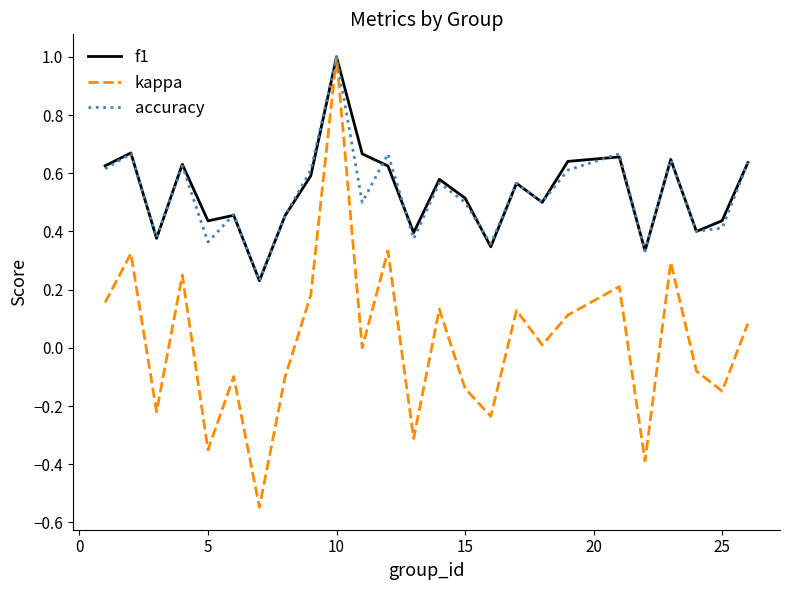

True or false: kappa has more than 0 points higher than both neighbors.

True